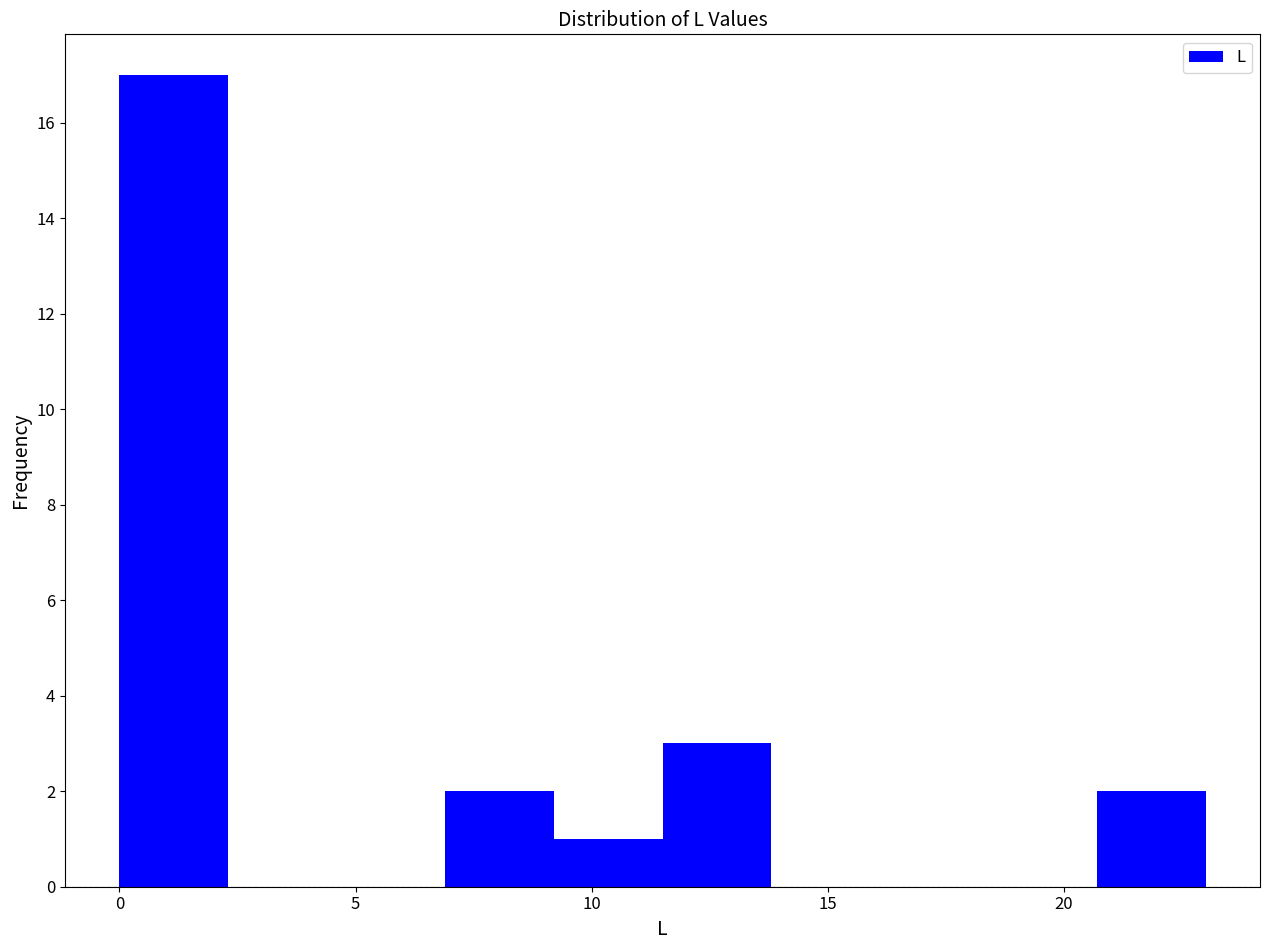

How tall is the bar that spans 11.5 to 13.8 on the x-axis? Neither the bar edges nor the heights are printed on the chart, so give them approximately, as read against the axes.

3